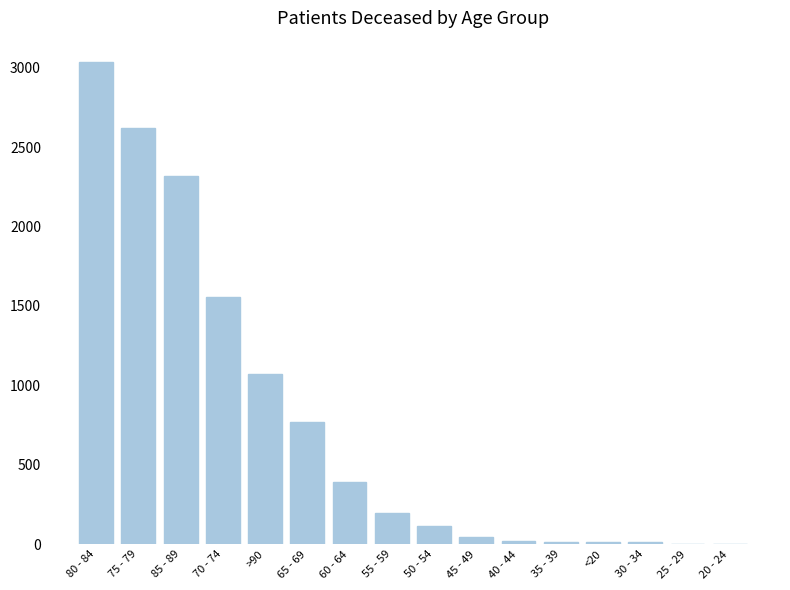

Which label corresponds to the largest value in the chart?

80 - 84